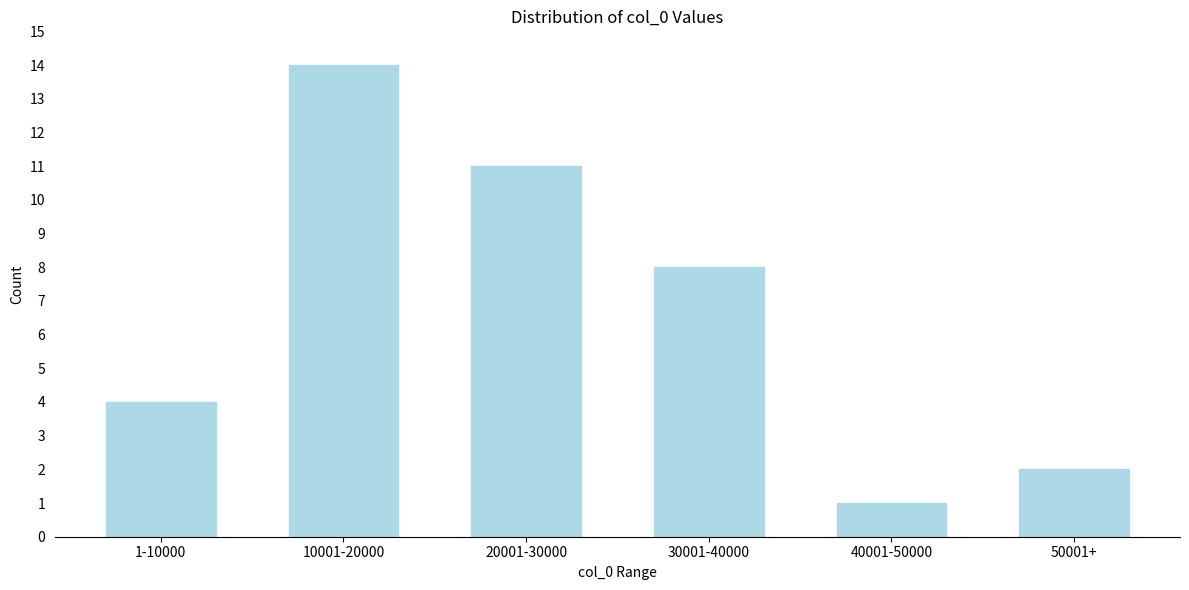

Reading left to right, transcribe all the data shown in this chart.

4	14	11	8	1	2